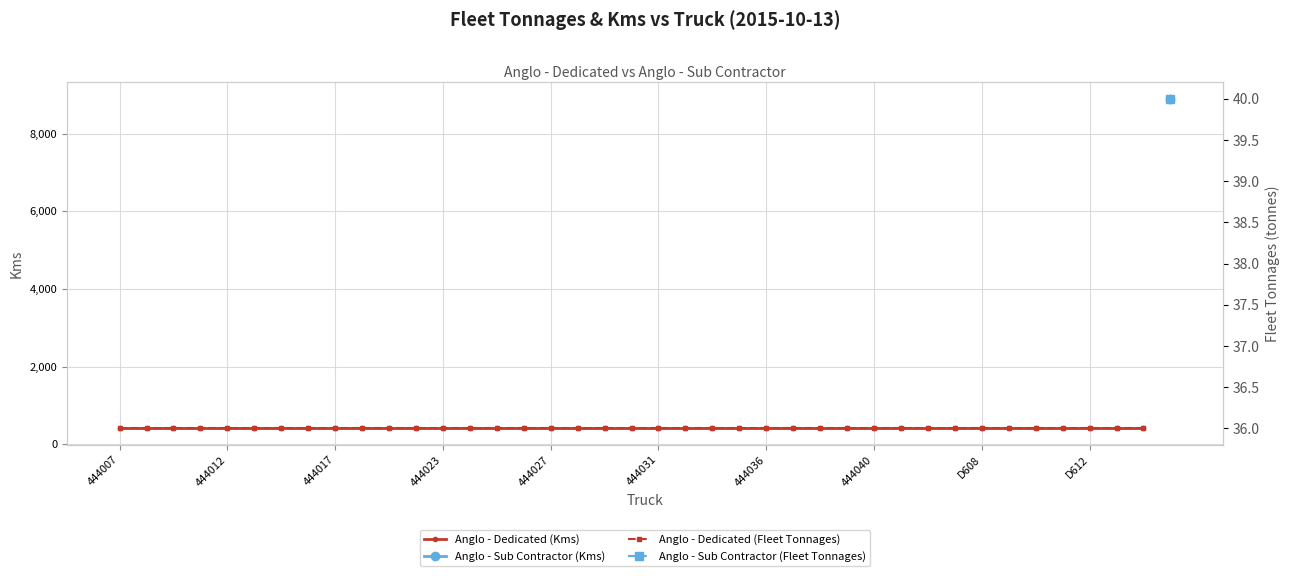

Which series has the widest spread of values?

Anglo - Dedicated (Kms)